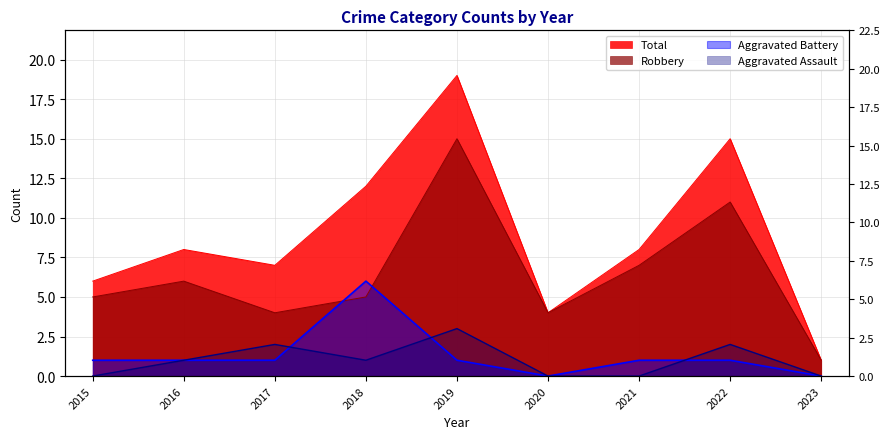

What is the average value of the Robbery series?

6